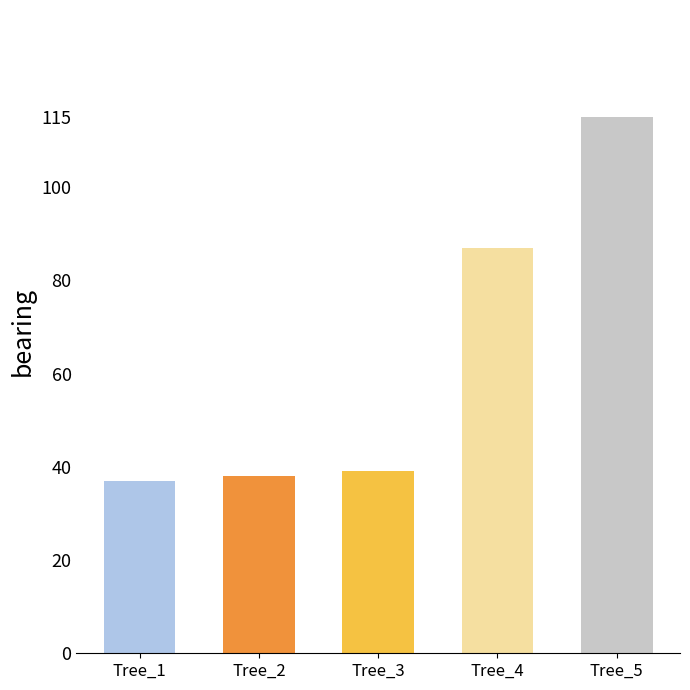

What is the difference between the values at Tree_2 and Tree_5?

77